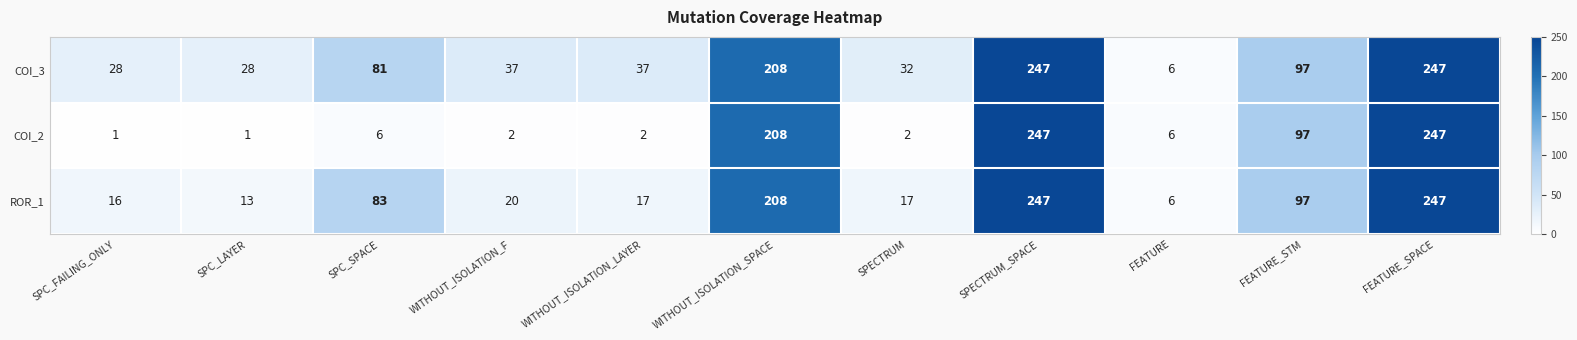

List the series in order of their overall mean, lowest first.

COI_2, ROR_1, COI_3